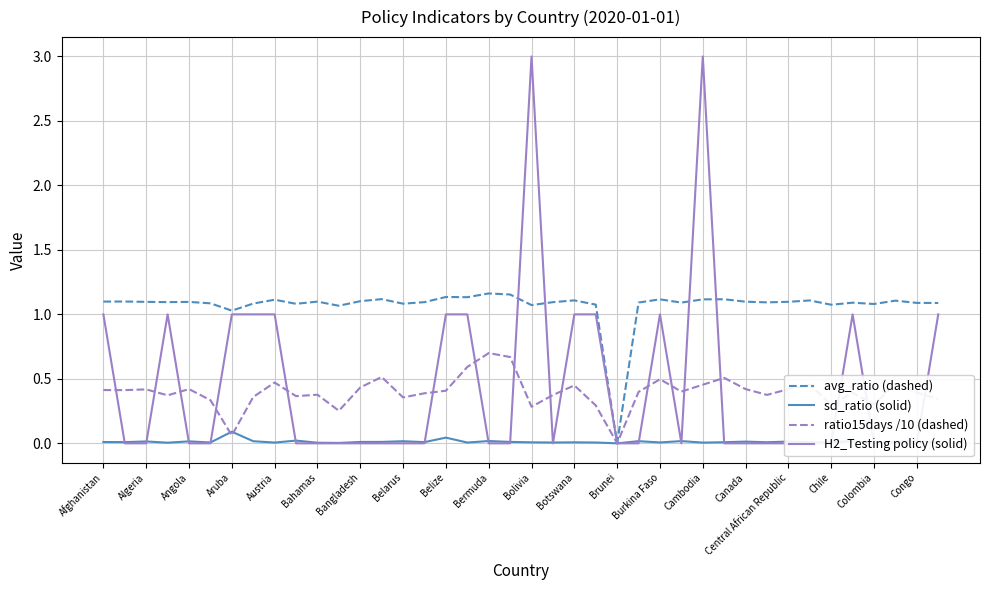

At which label does avg_ratio (dashed) reach its minimum?

Brunei